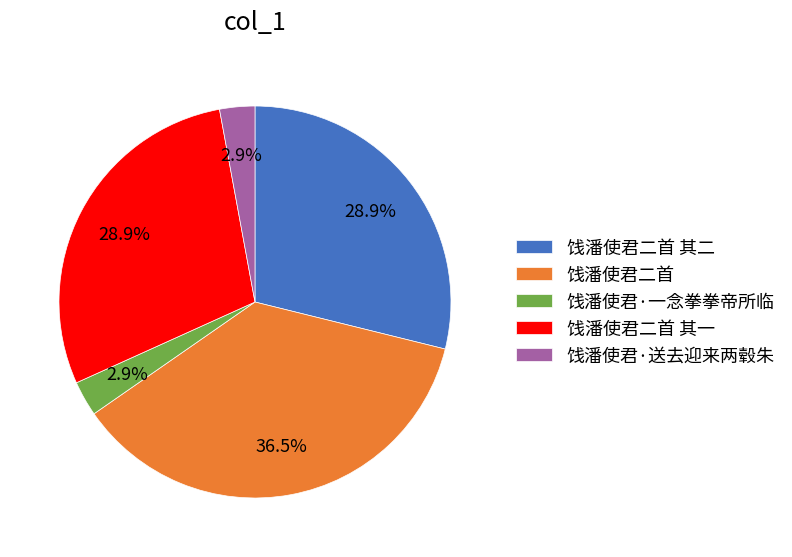

What is the ratio of the value at 饯潘使君·送去迎来两毂朱 to the value at 饯潘使君二首 其一?

0.1